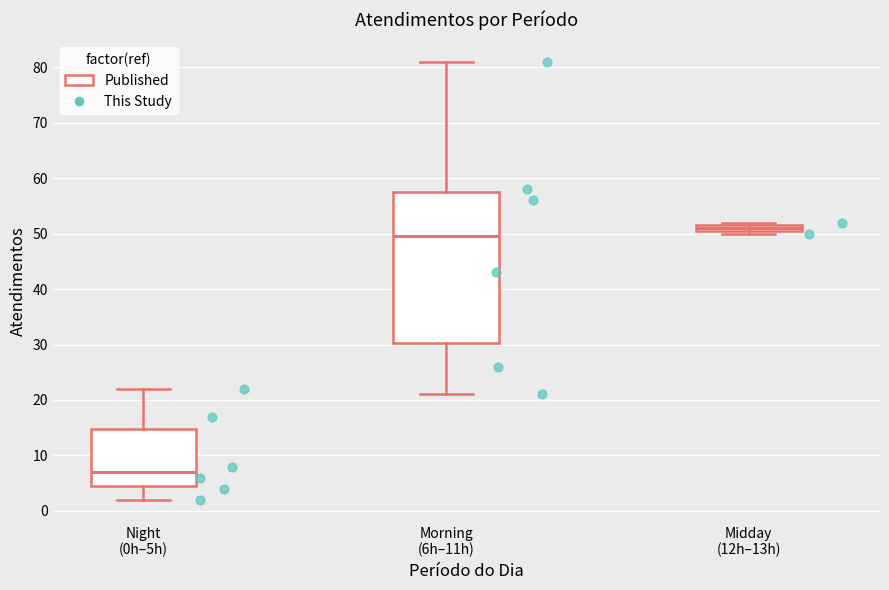

Where is the upper edge of the box for Midday (12h–13h) on the y-axis? The values are not printed on the chart, so give them approximately, as read against the axis.

52